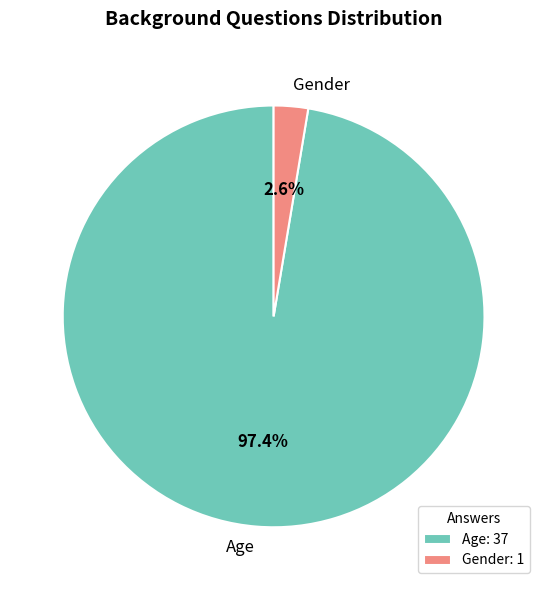

Rank the categories by value from lowest to highest.

Gender, Age